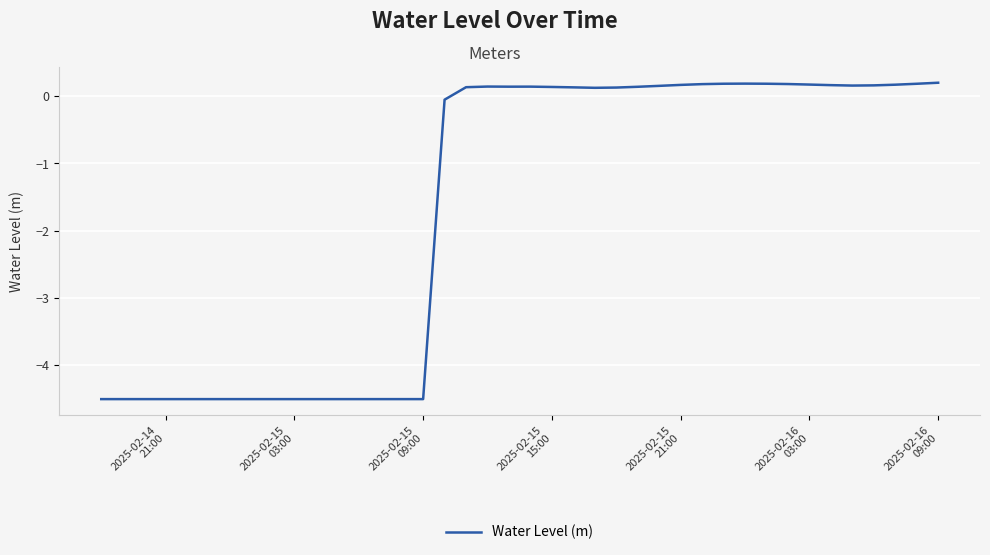

What is the difference between the maximum and minimum values?

4.7